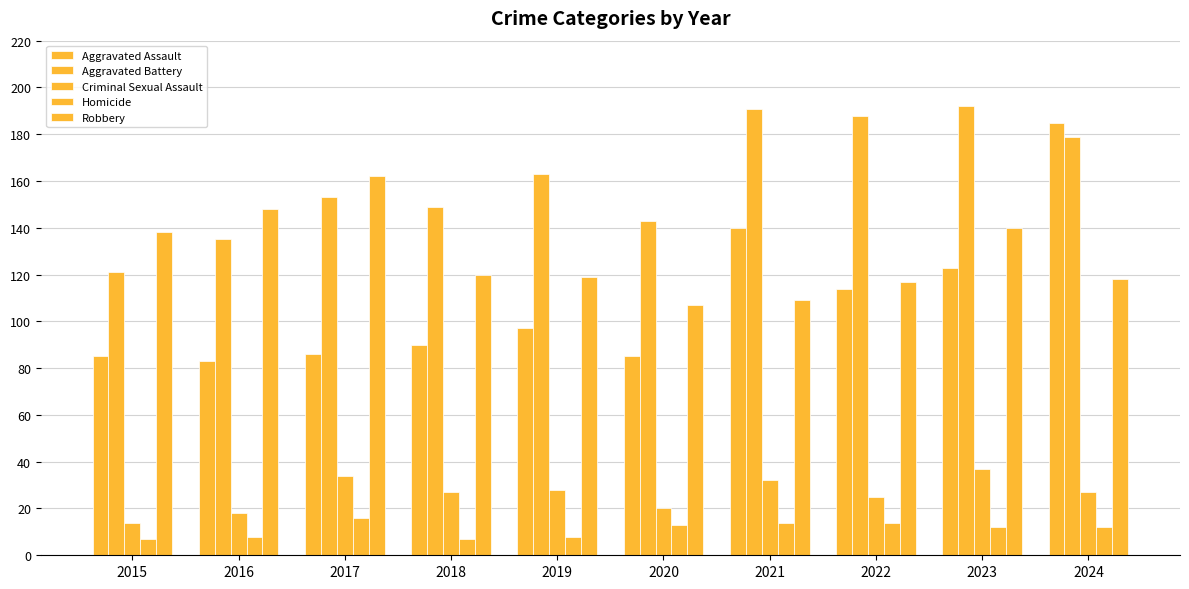

Reading right to left, transcribe all the data shown in this chart.

Aggravated Assault: 185	123	114	140	85	97	90	86	83	85
Aggravated Battery: 179	192	188	191	143	163	149	153	135	121
Criminal Sexual Assault: 27	37	25	32	20	28	27	34	18	14
Homicide: 12	12	14	14	13	8	7	16	8	7
Robbery: 118	140	117	109	107	119	120	162	148	138